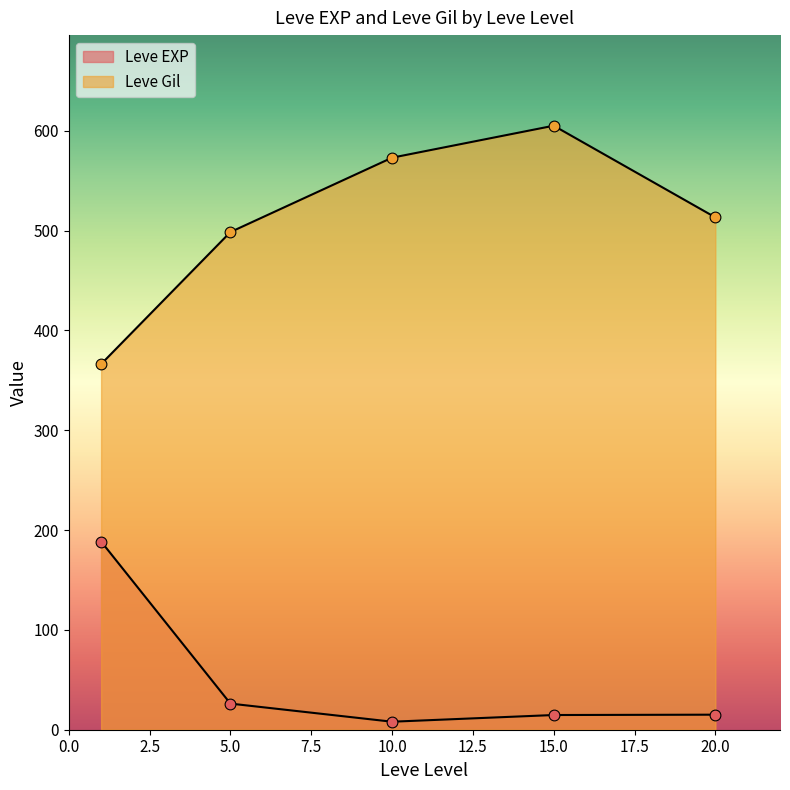

What are all the series names shown in the legend?

Leve EXP, Leve Gil